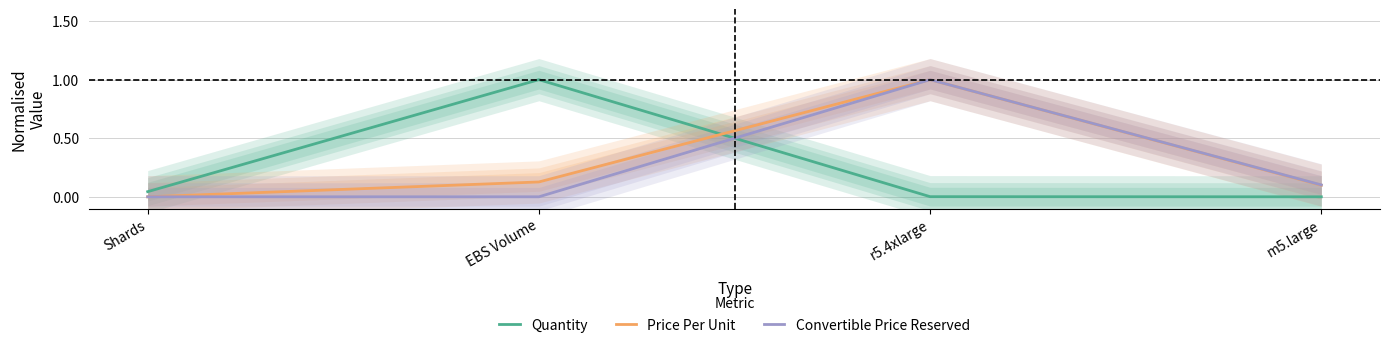

What is the sum of the Convertible Price Reserved values at Shards and m5.large?

0.1